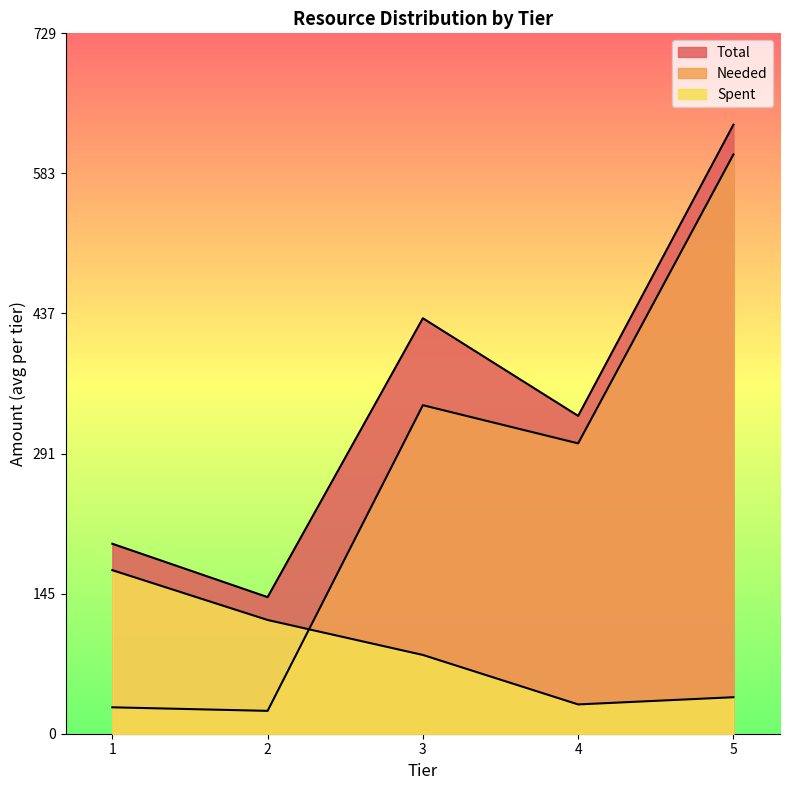

Count the number of data series in this chart.

3